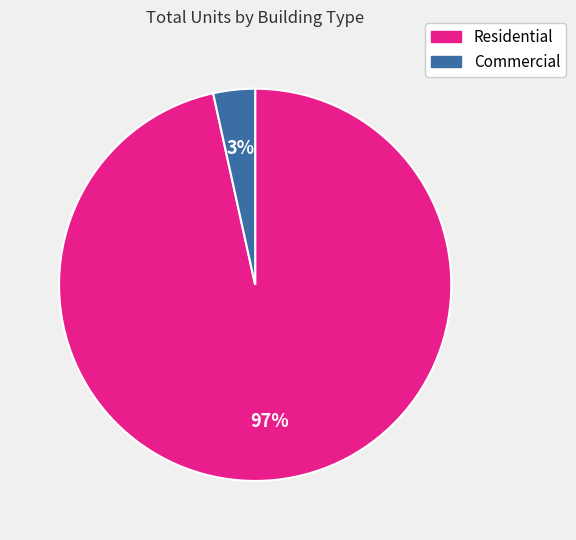

Does any single category account for the majority?

Yes